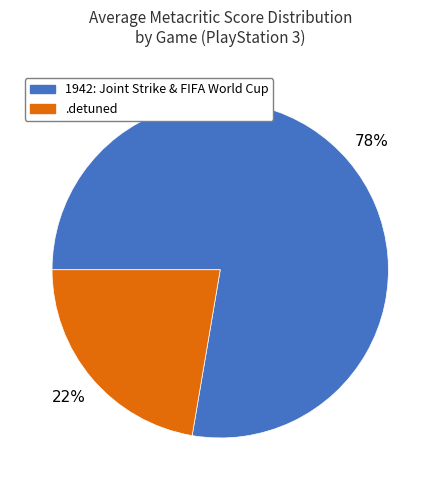

To the nearest percent, what is the average slice percentage?

50%